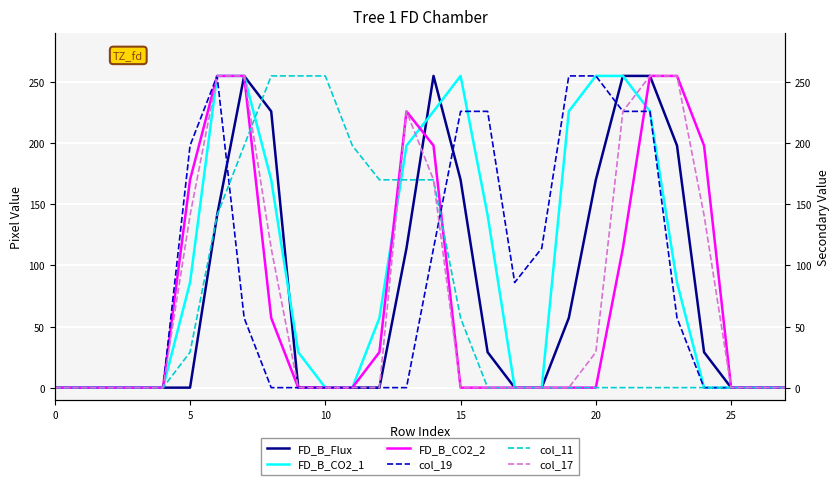

Between 19 and 8, which is larger?

8